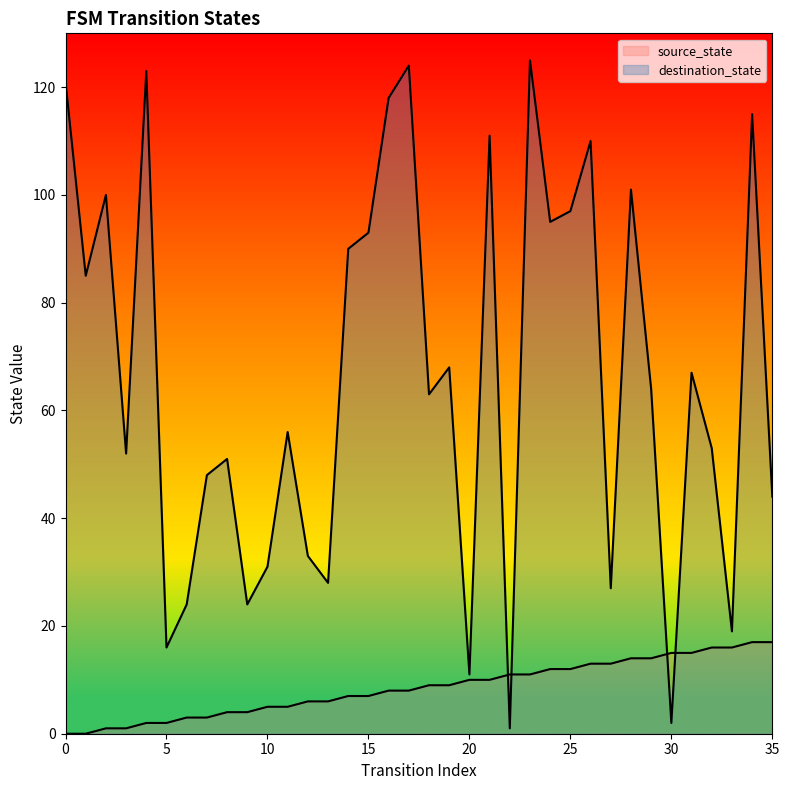

Reading right to left, transcribe all the data shown in this chart.

source_state: 35=17	34=17	33=16	32=16	31=15	30=15	29=14	28=14	27=13	26=13	25=12	24=12	23=11	22=11	21=10	20=10	19=9	18=9	17=8	16=8	15=7	14=7	13=6	12=6	11=5	10=5	9=4	8=4	7=3	6=3	5=2	4=2	3=1	2=1	1=0	0=0
destination_state: 35=44	34=115	33=19	32=53	31=67	30=2	29=64	28=101	27=27	26=110	25=97	24=95	23=125	22=1	21=111	20=11	19=68	18=63	17=124	16=118	15=93	14=90	13=28	12=33	11=56	10=31	9=24	8=51	7=48	6=24	5=16	4=123	3=52	2=100	1=85	0=121